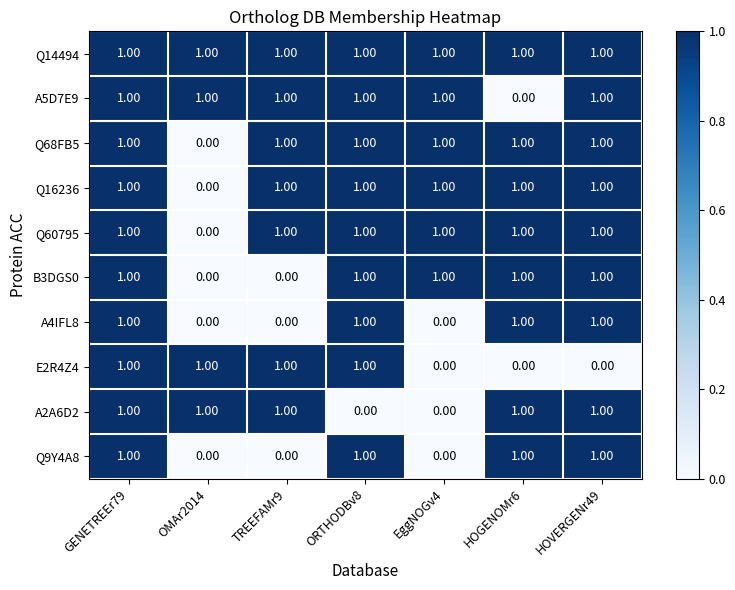

What is the total value across all series at TREEFAMr9?

7